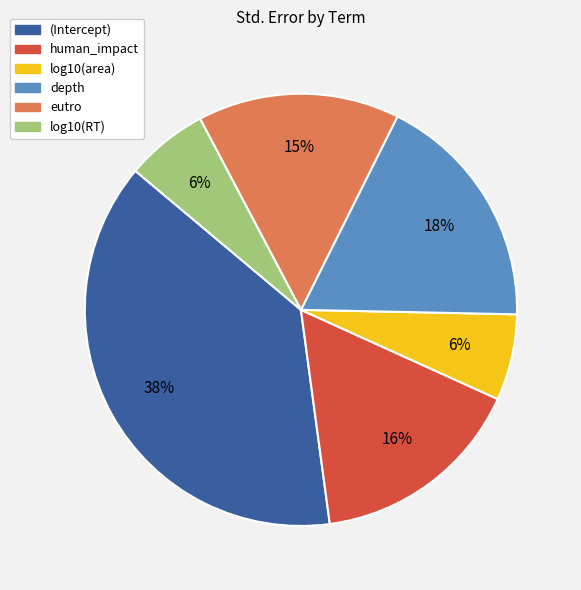

Do eutro and log10(area) together represent more than half of the pie?

No